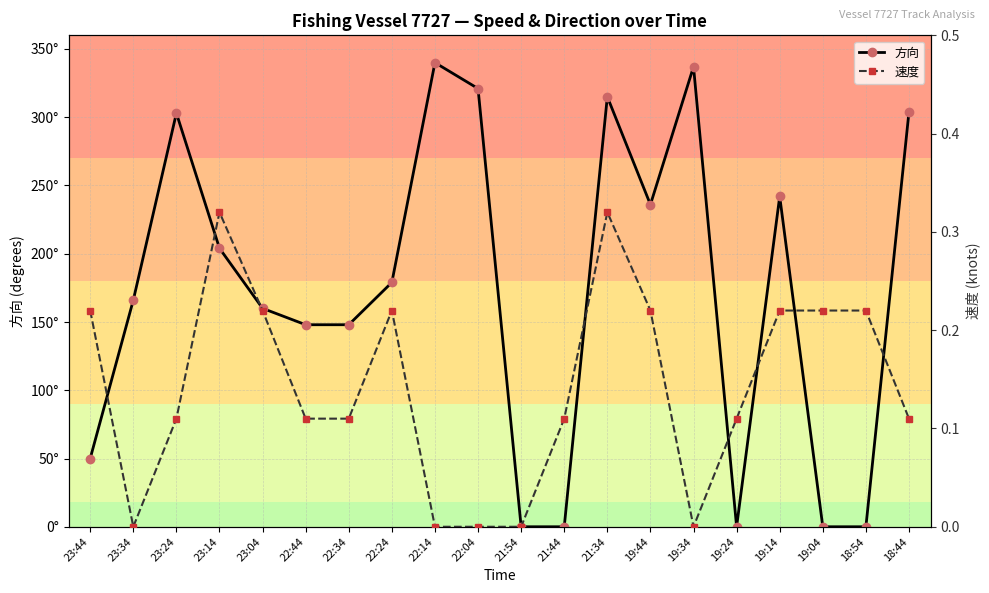

Reading left to right, what are all the values shown in this chart?

方向: 50.0	166.0	303.0	204.0	160.0	148.0	148.0	179.0	340.0	321.0	0.0	0.0	315.0	236.0	337.0	0.0	242.0	0.0	0.0	304.0
速度: 0.2	0.0	0.1	0.3	0.2	0.1	0.1	0.2	0.0	0.0	0.0	0.1	0.3	0.2	0.0	0.1	0.2	0.2	0.2	0.1